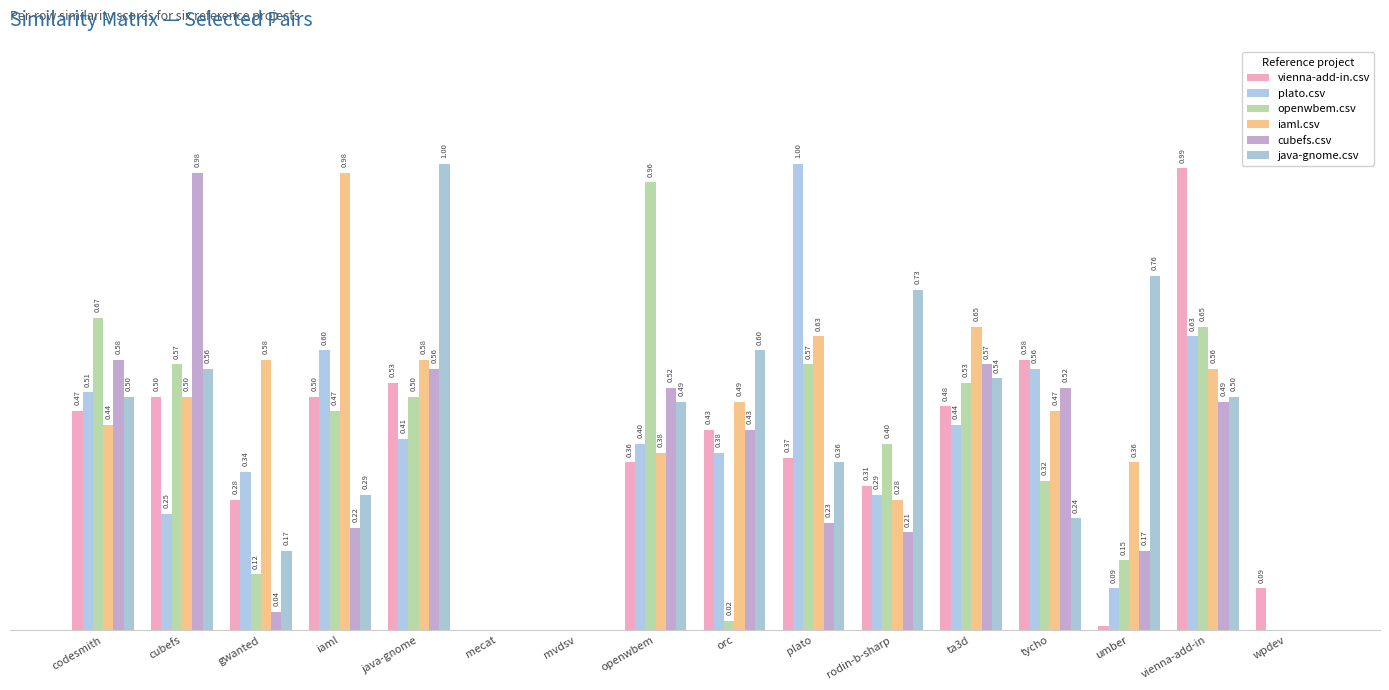

Are the bars grouped side by side (vs. stacked)?

Yes